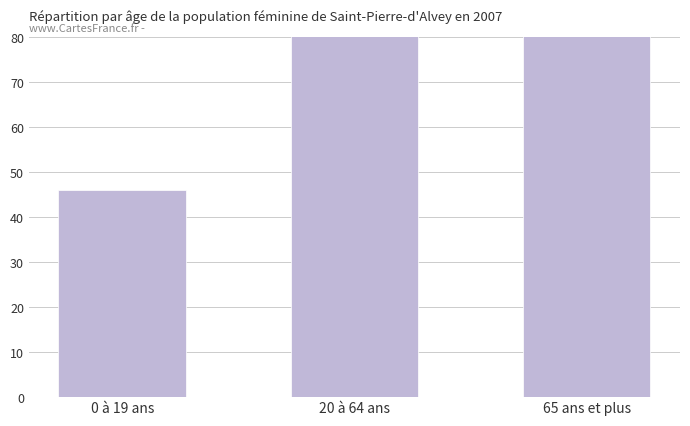

Reading left to right, transcribe all the data shown in this chart.

0 à 19 ans=46	20 à 64 ans=111	65 ans et plus=87